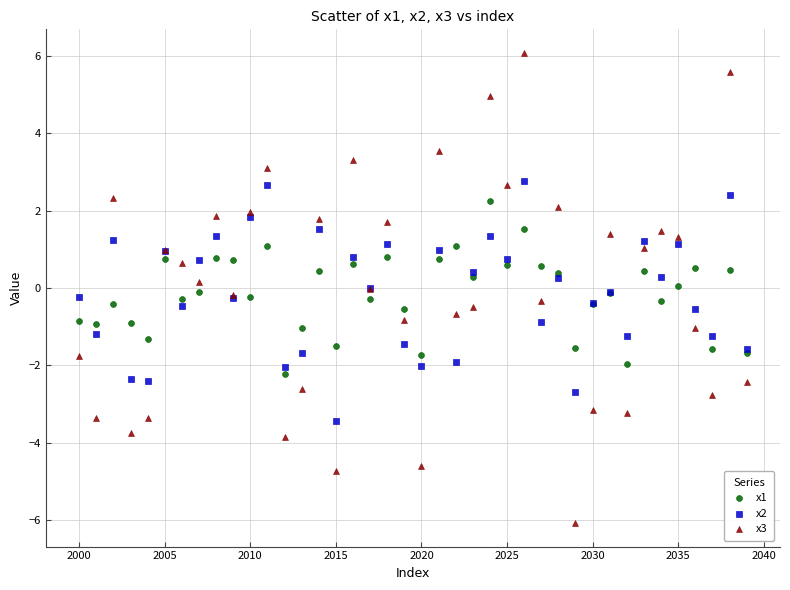

Which series reaches the maximum Y coordinate?

x3